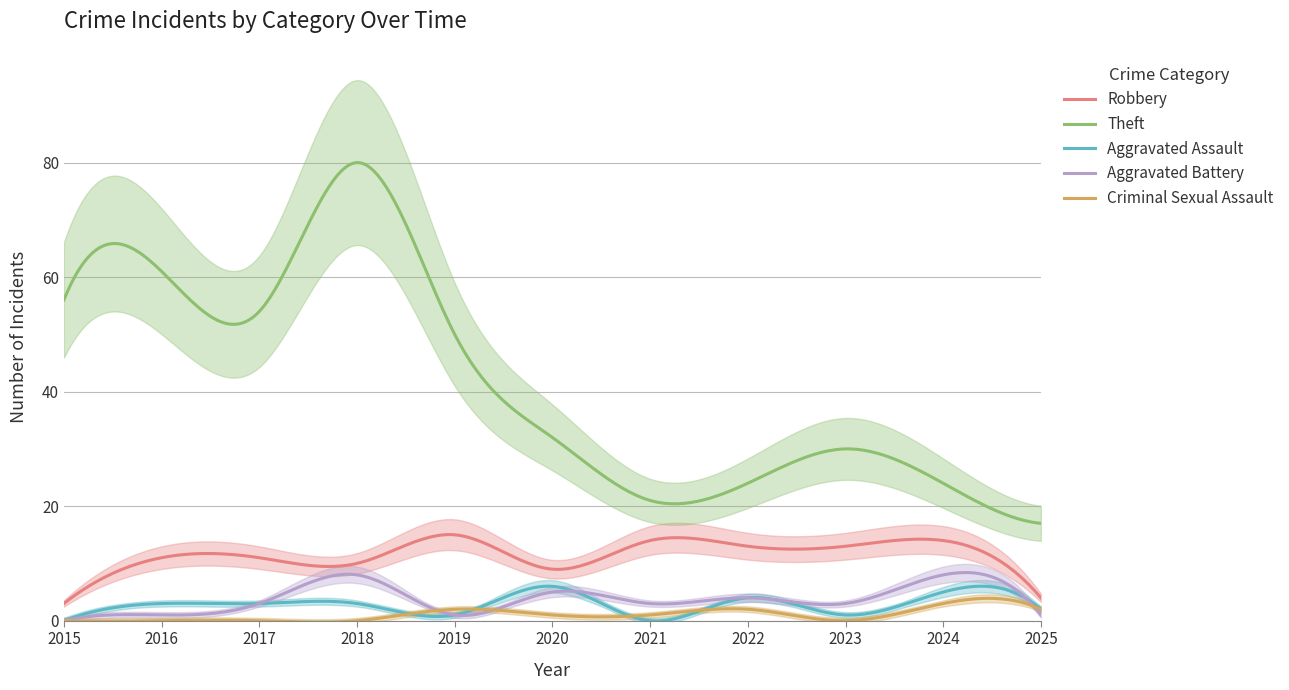

Reading left to right, extract all data points from this chart.

Robbery: 3	11	11	10	15	9	14	13	13	14	4
Theft: 56	61	54	80	50	32	21	24	30	24	17
Aggravated Assault: 0	3	3	3	1	6	0	4	1	5	2
Aggravated Battery: 0	1	3	8	1	5	3	4	3	8	1
Criminal Sexual Assault: 0	0	0	0	2	1	1	2	0	3	2